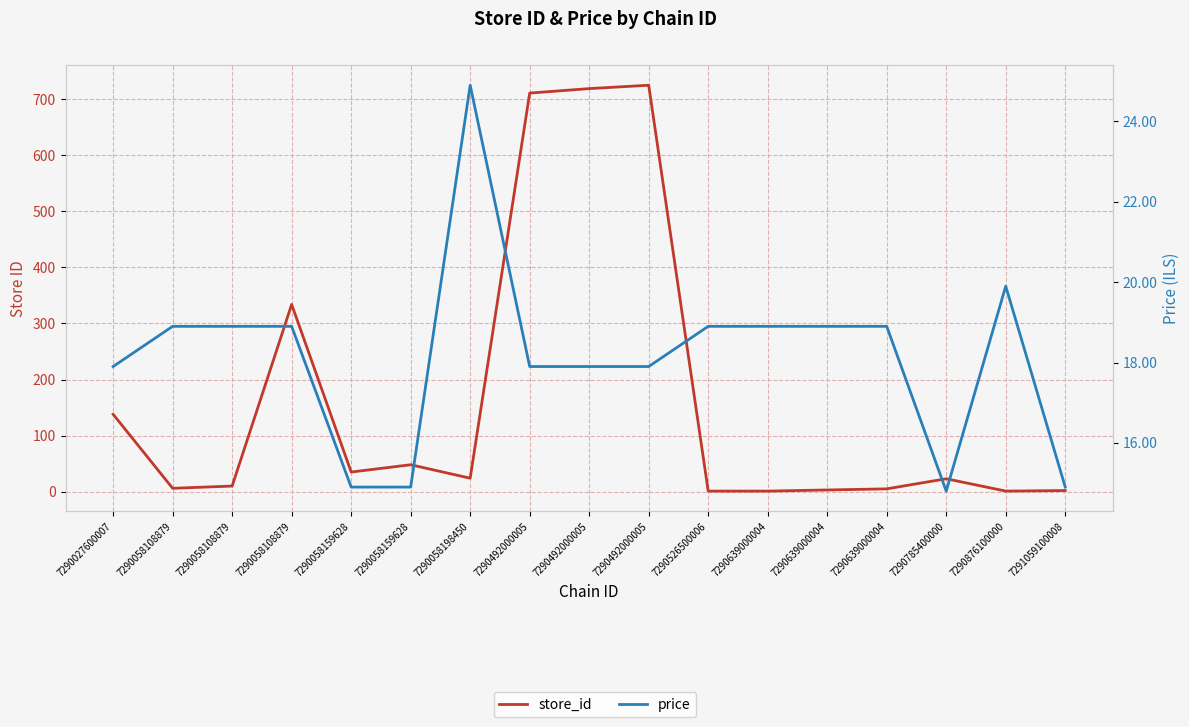

Rank the series at 7291059100008 from highest to lowest value.

price, store_id